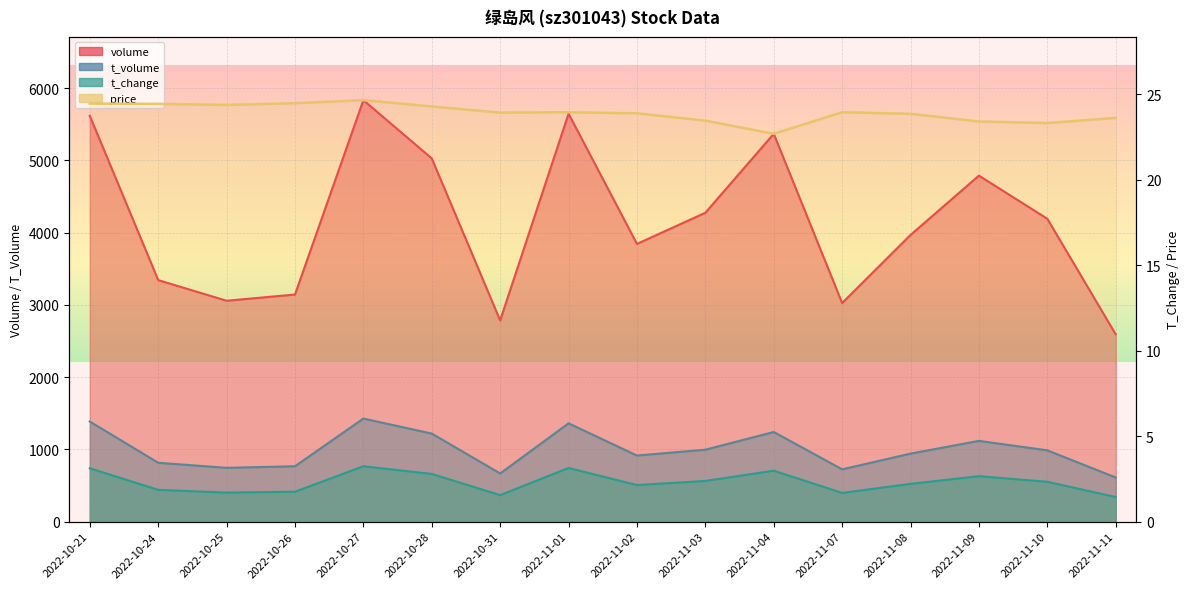

Which category has the lowest value in the t_change series?

2022-11-11